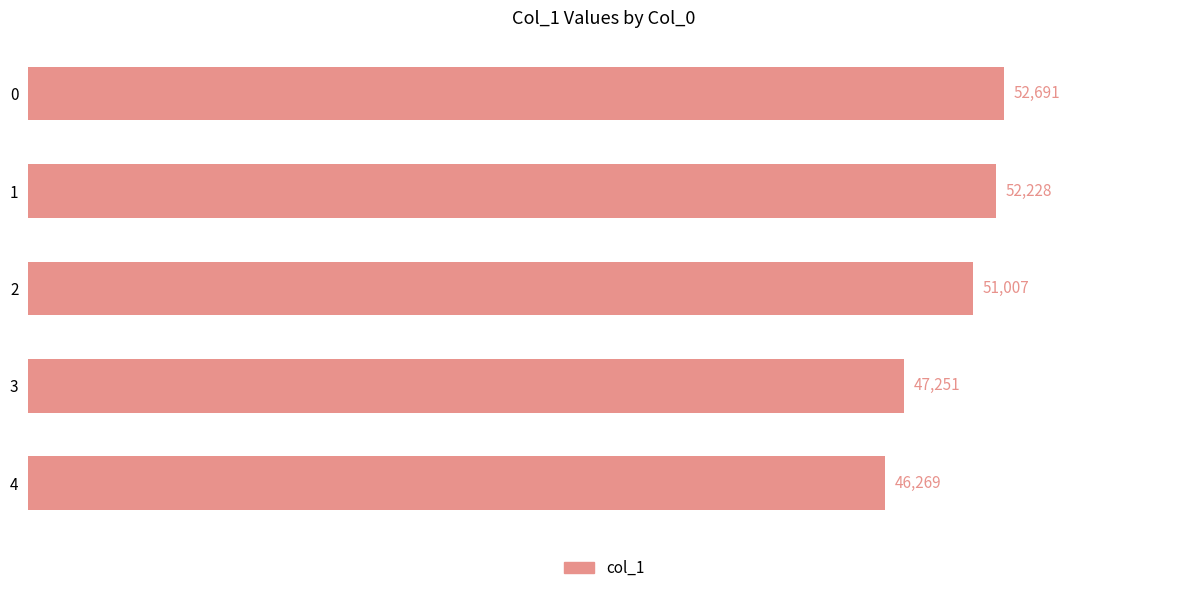

Does the chart contain stacked bars?

No